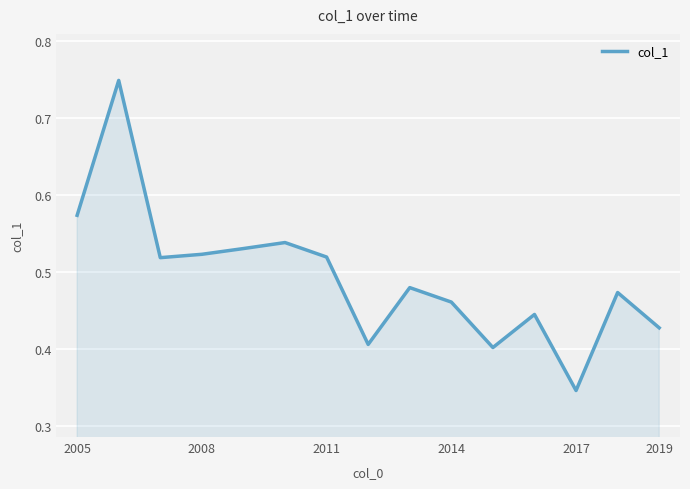

What is the label of the 15th point from the right?

2005